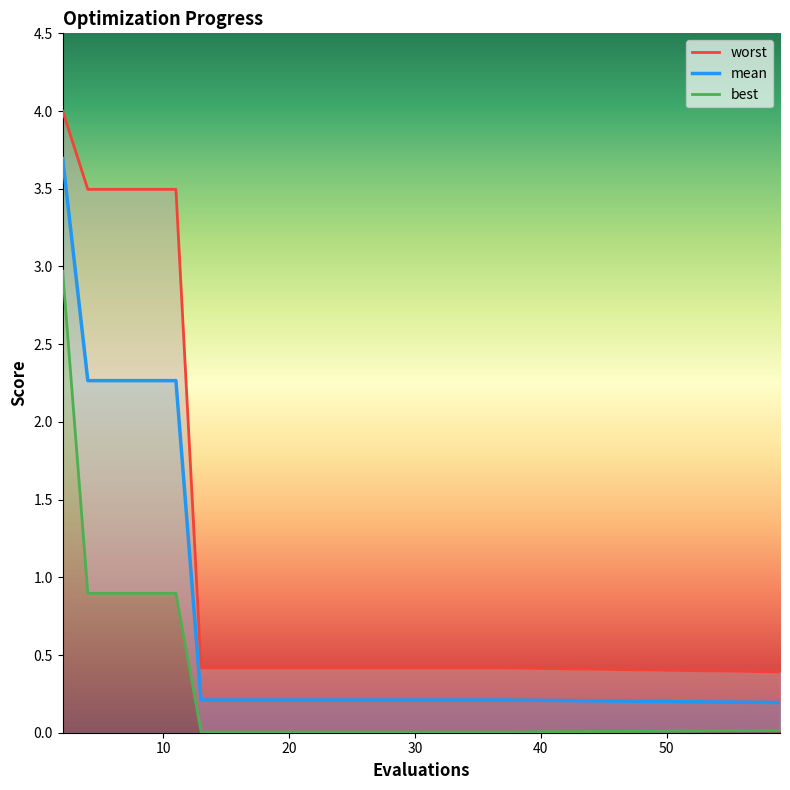

Between 11 and 23, which series saw the biggest shift?

worst